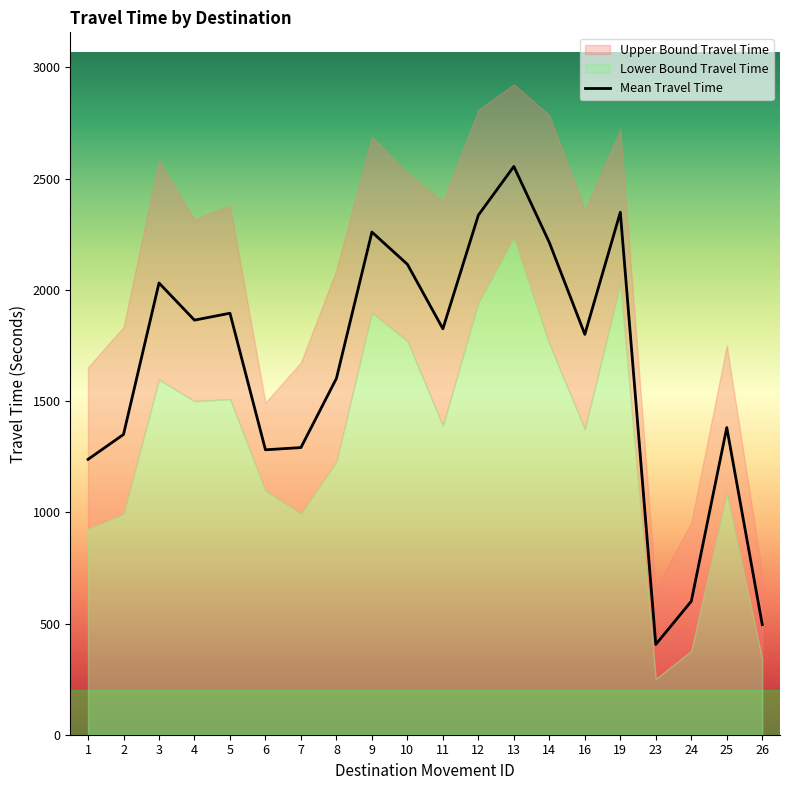

Reading right to left, list all the values displayed in this chart.

Upper Bound Travel Time: 726	1750	954	655	2720	2357	2786	2924	2809	2397	2525	2689	2089	1674	1493	2379	2315	2582	1833	1652
Mean Travel Time: 495	1381	600	406	2349	1800	2213	2555	2336	1825	2115	2260	1602	1291	1281	1895	1864	2031	1350	1238
Lower Bound Travel Time: 337	1089	377	251	2028	1374	1757	2232	1942	1389	1770	1898	1228	995	1098	1509	1500	1597	993	927